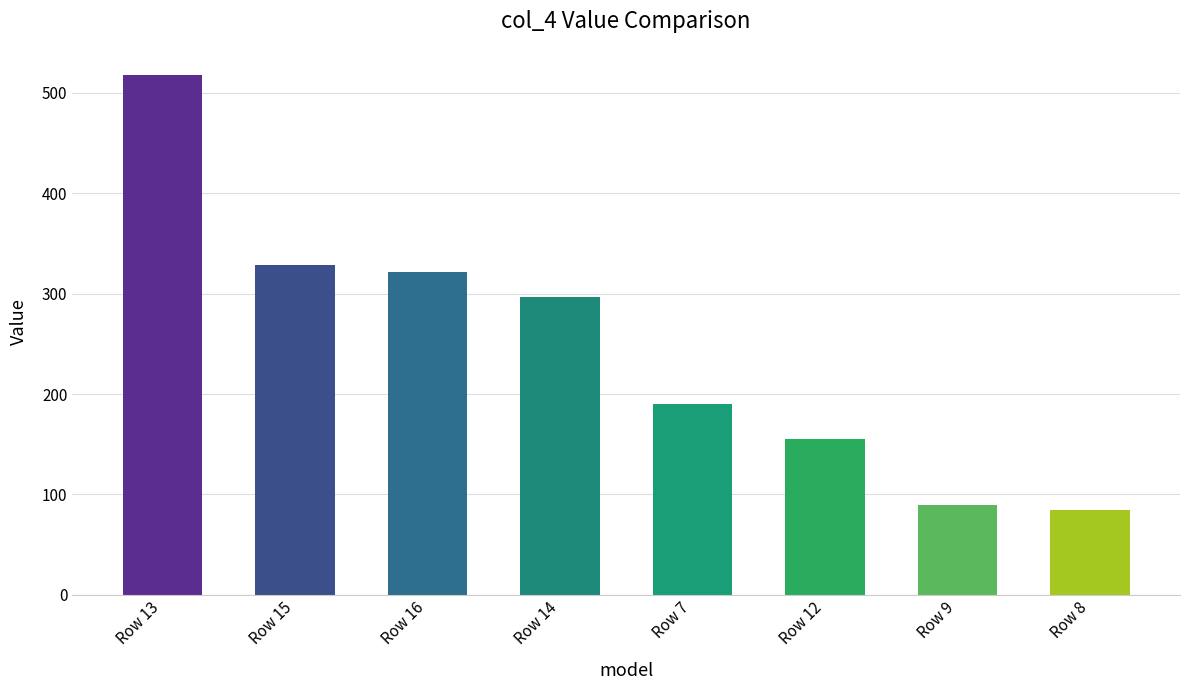

Does the chart contain any negative values?

No